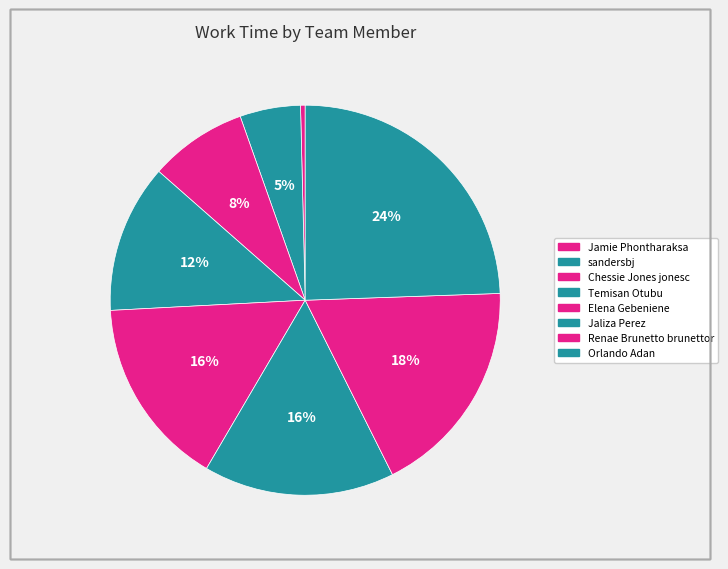

Count the number of slices in the pie.

8